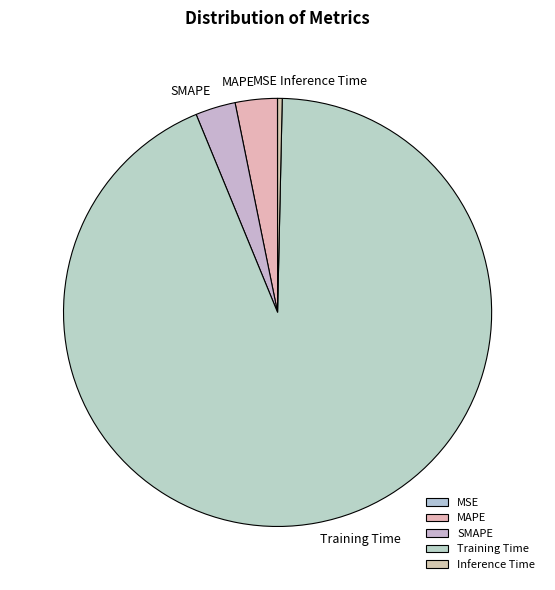

Which slice is the largest?

Training Time